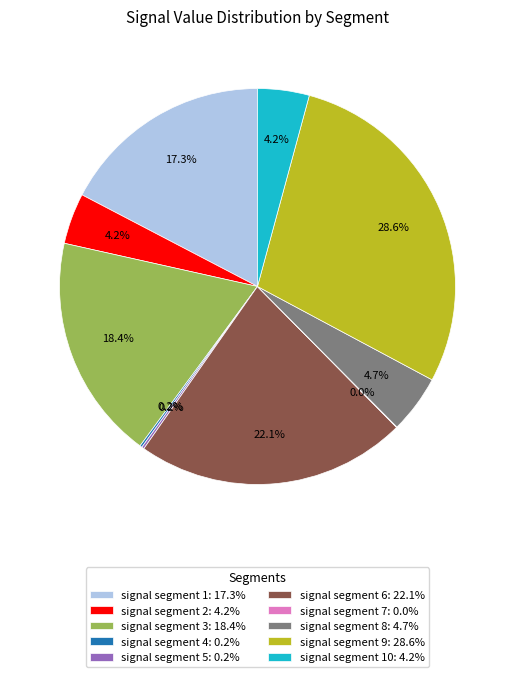

Which category has the biggest portion of the pie?

signal segment 9: 28.6%